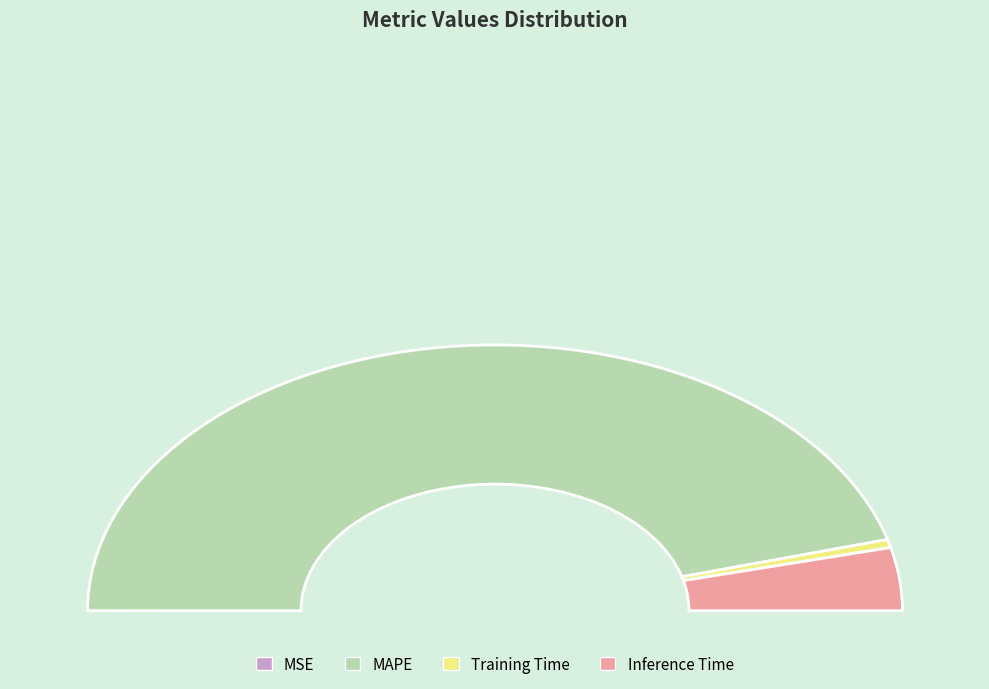

What is the total percentage of MAPE and MSE?

91.4%